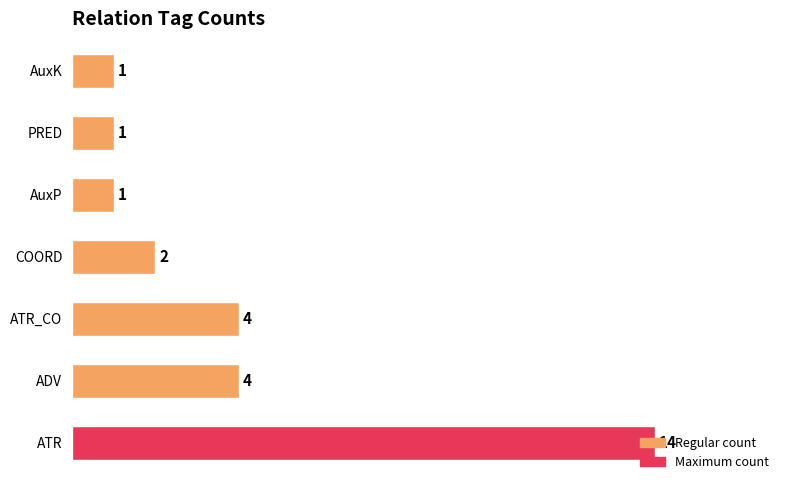

True or false: the data shows 2 at AuxK.

False